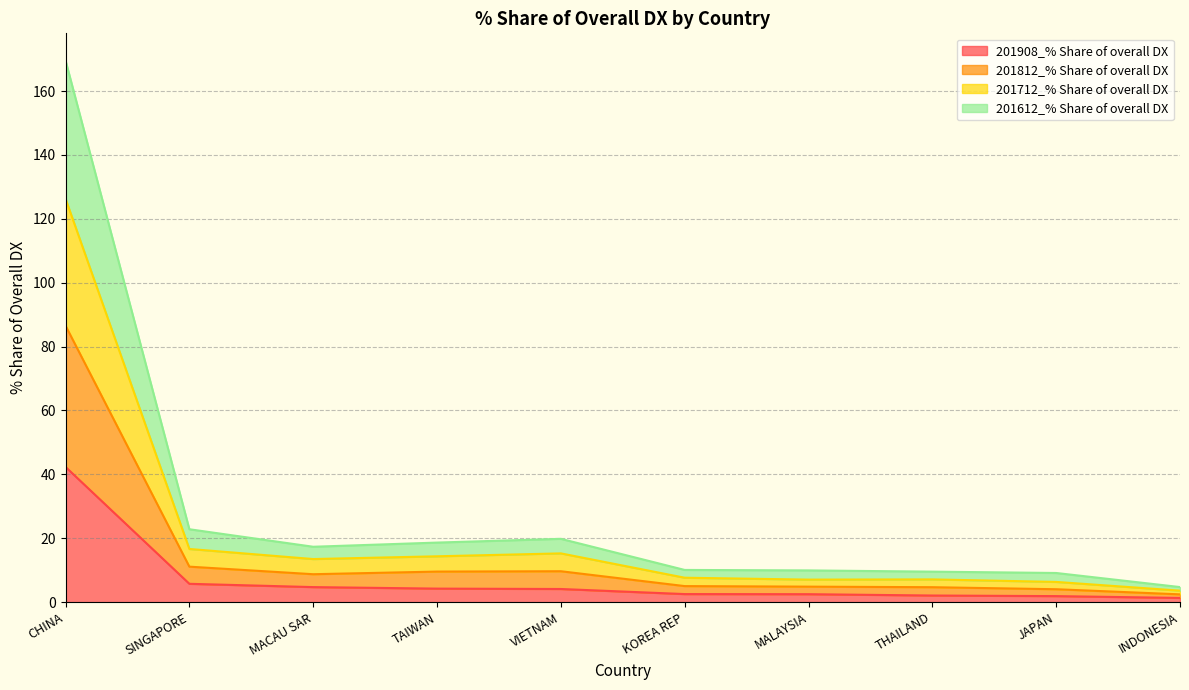

What is the difference between the highest and lowest values at CHINA?

127.3